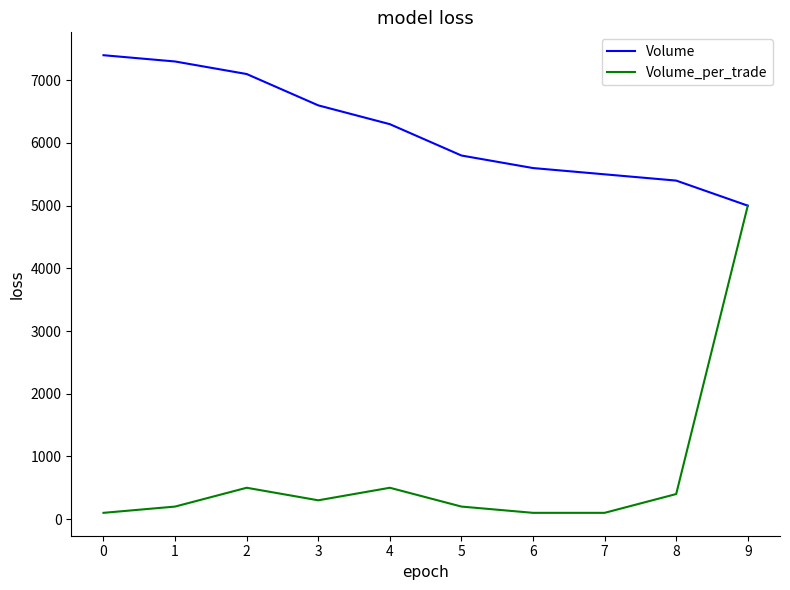

What is the smallest value displayed?

100